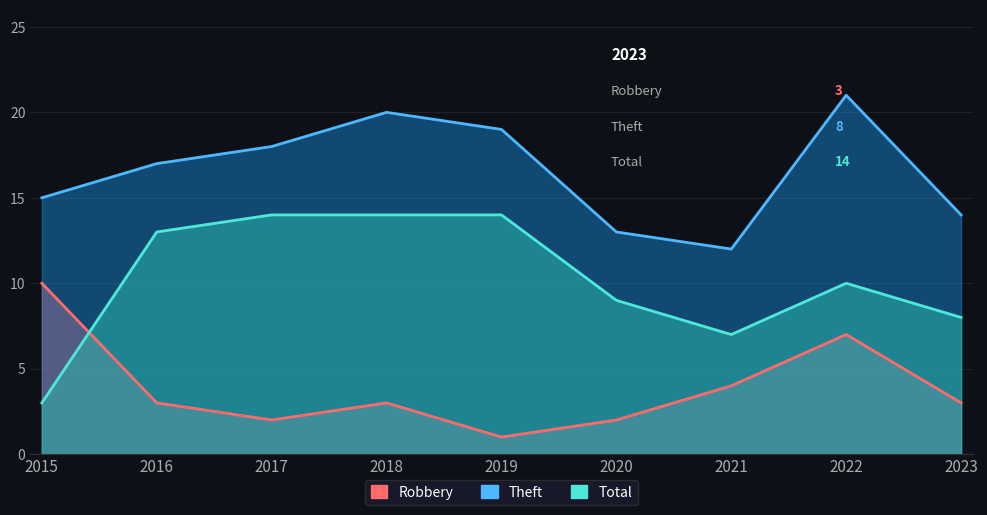

Which series changed the most between 2017 and 2021?

Theft